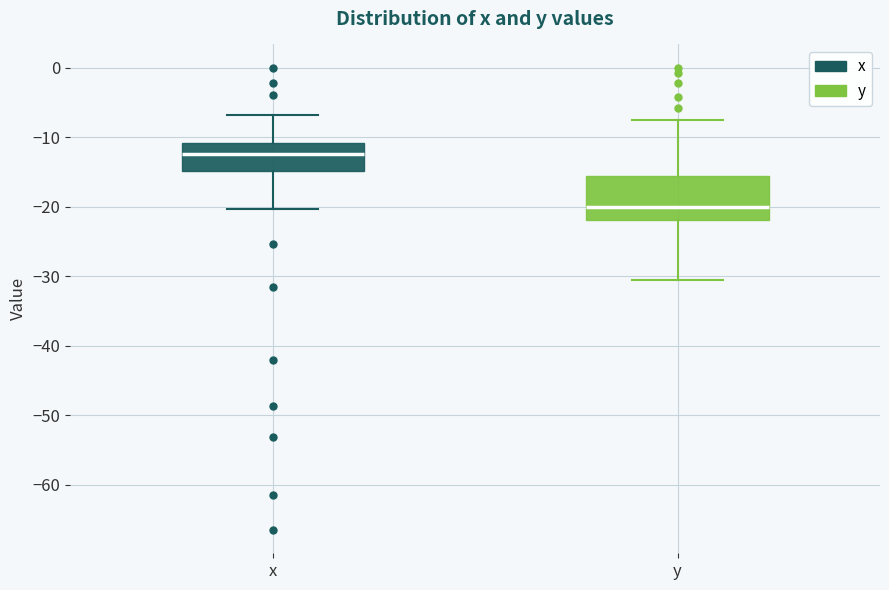

Which box's median line is the lowest?

y